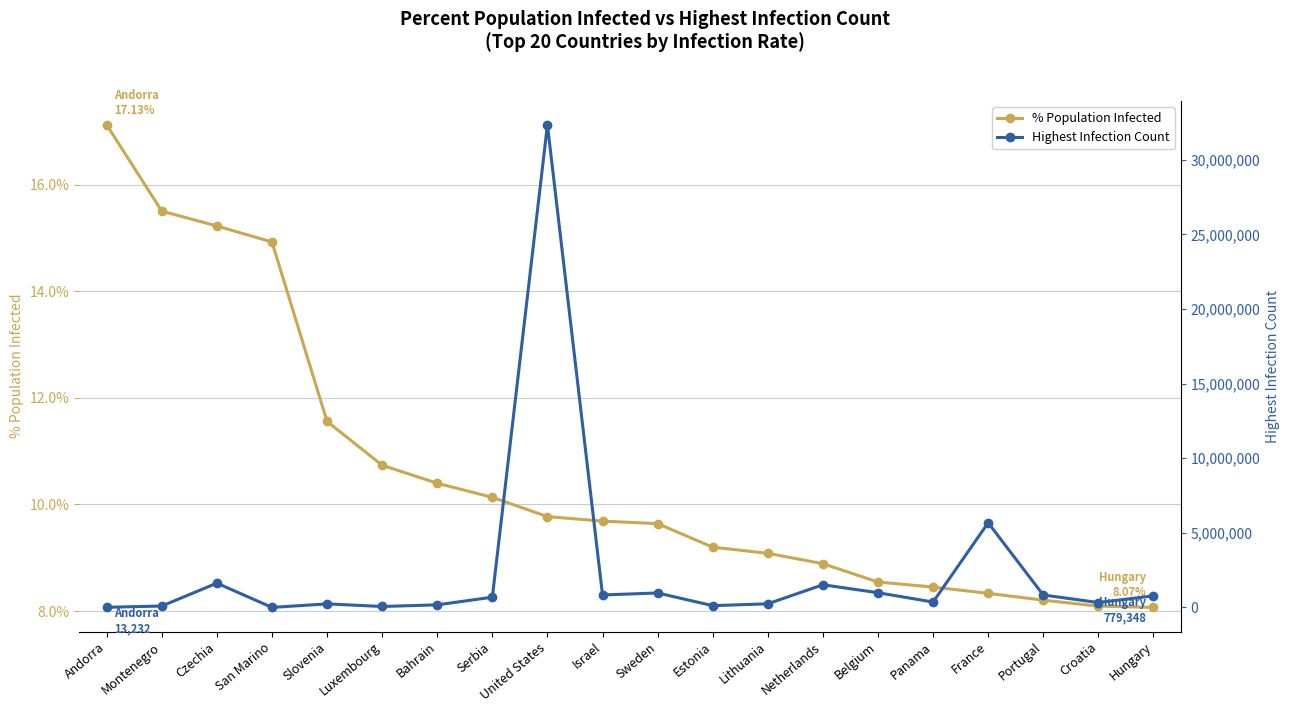

What is the difference between the maximum and minimum values in the Highest Infection Count series?

32341905.0